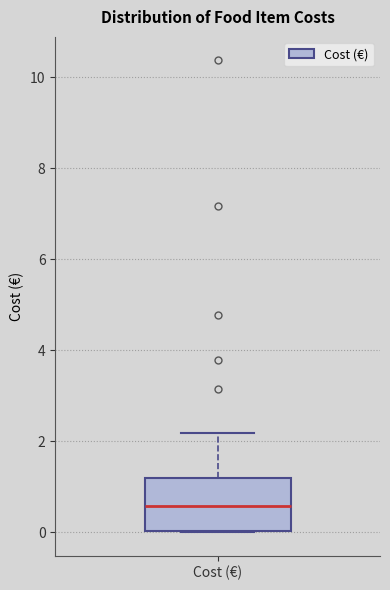

Transcribe this box plot: give where the median line is, the range the box spans, and where the two whiskers end, as read against the y-axis. The values are not printed on the chart, so give them approximately, as read against the axis.

median 0.6, box 0.0 to 1.2, whiskers 0.0 to 2.2